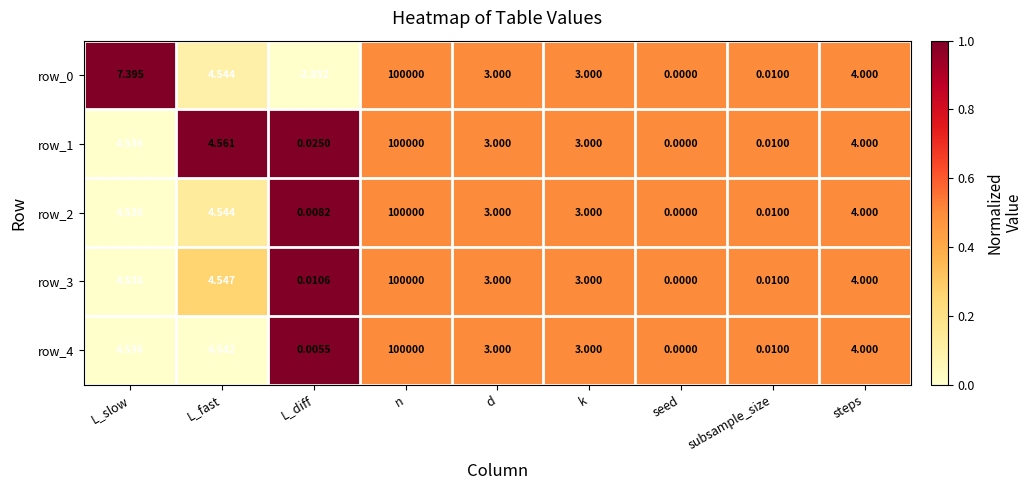

How many distinct data groups are displayed?

5